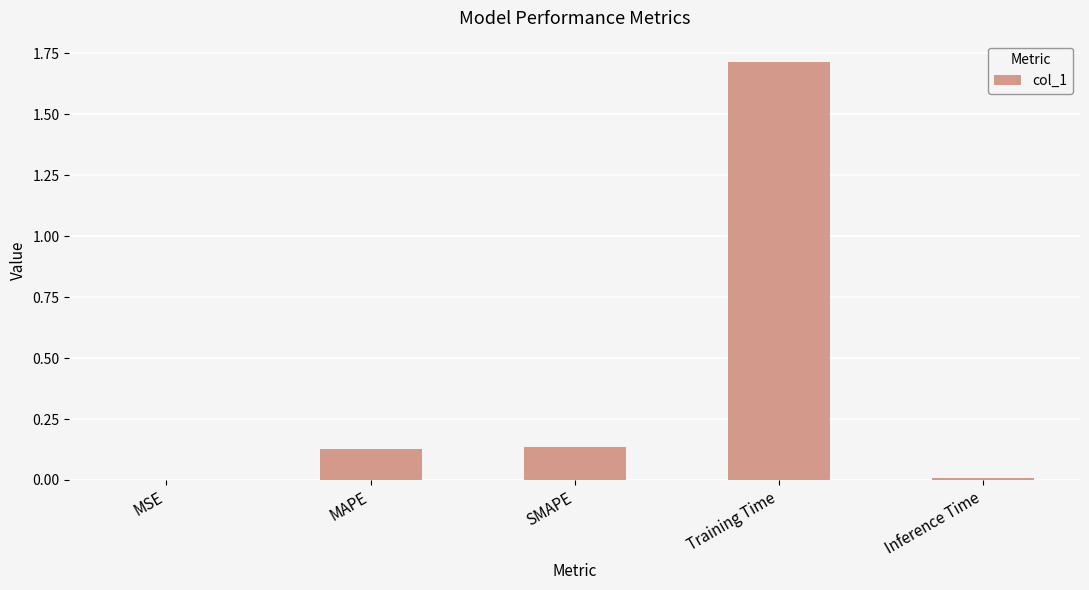

What is the greatest value displayed?

1.7